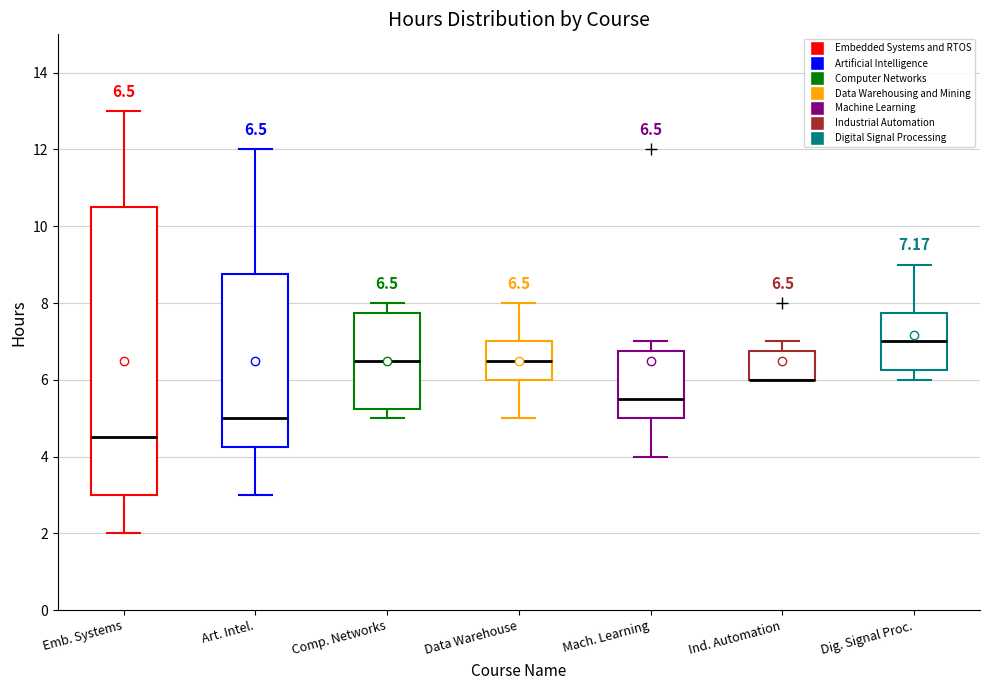

Comparing the boxes themselves (not the whiskers), which one is the tallest?

Emb. Systems